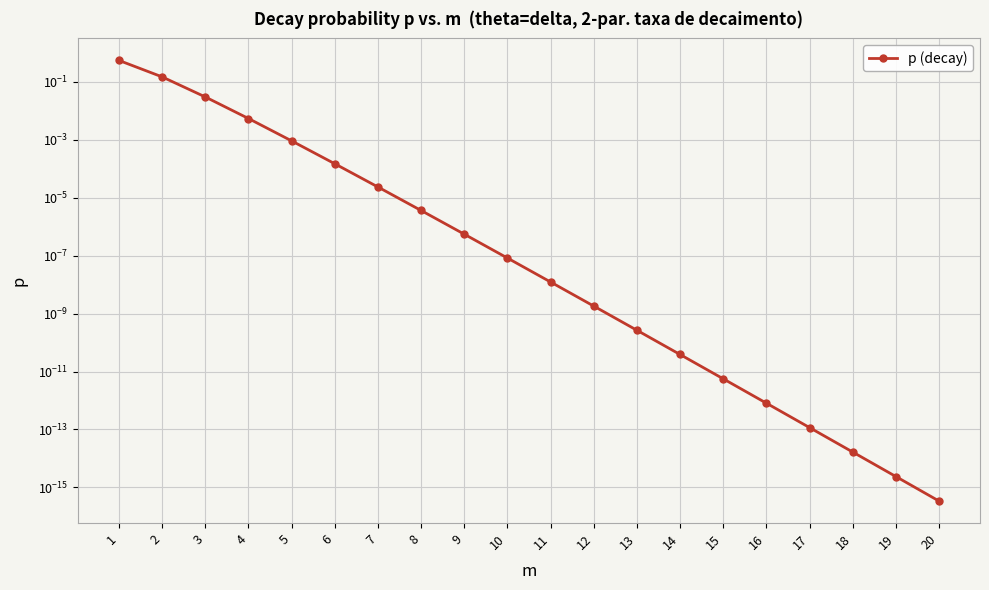

List the labels in order of value, smallest first.

20, 19, 18, 17, 16, 15, 14, 13, 12, 11, 10, 9, 8, 7, 6, 5, 4, 3, 2, 1